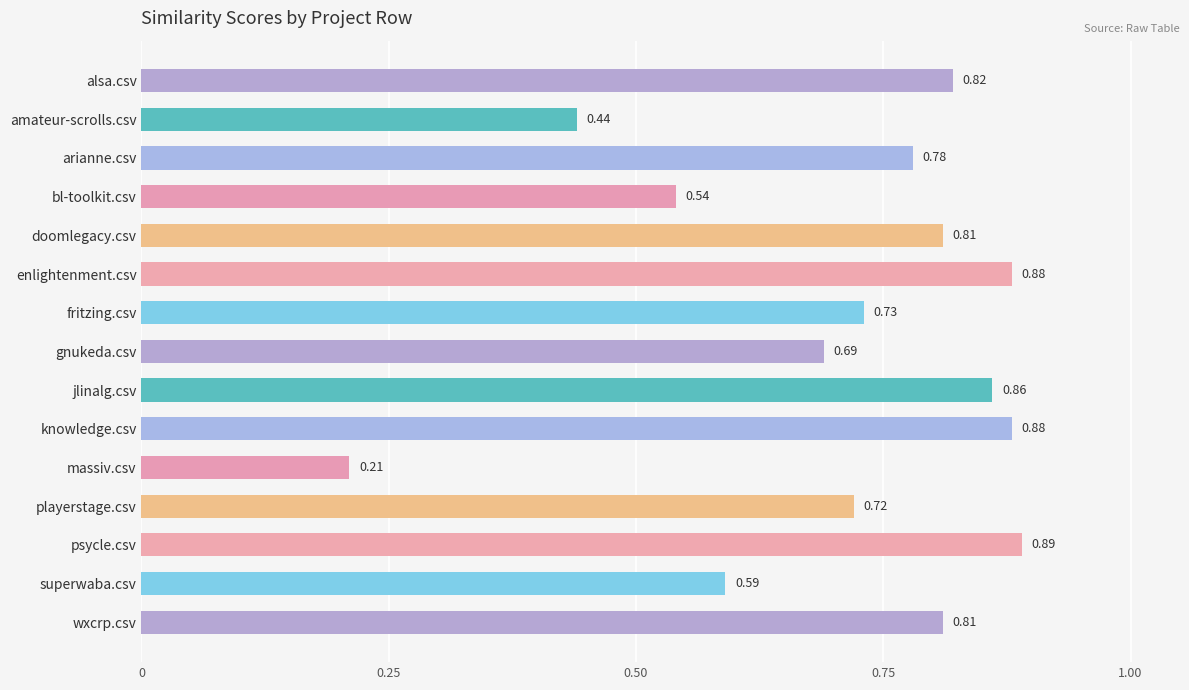

At which category does the chart reach its minimum across all series?

massiv.csv